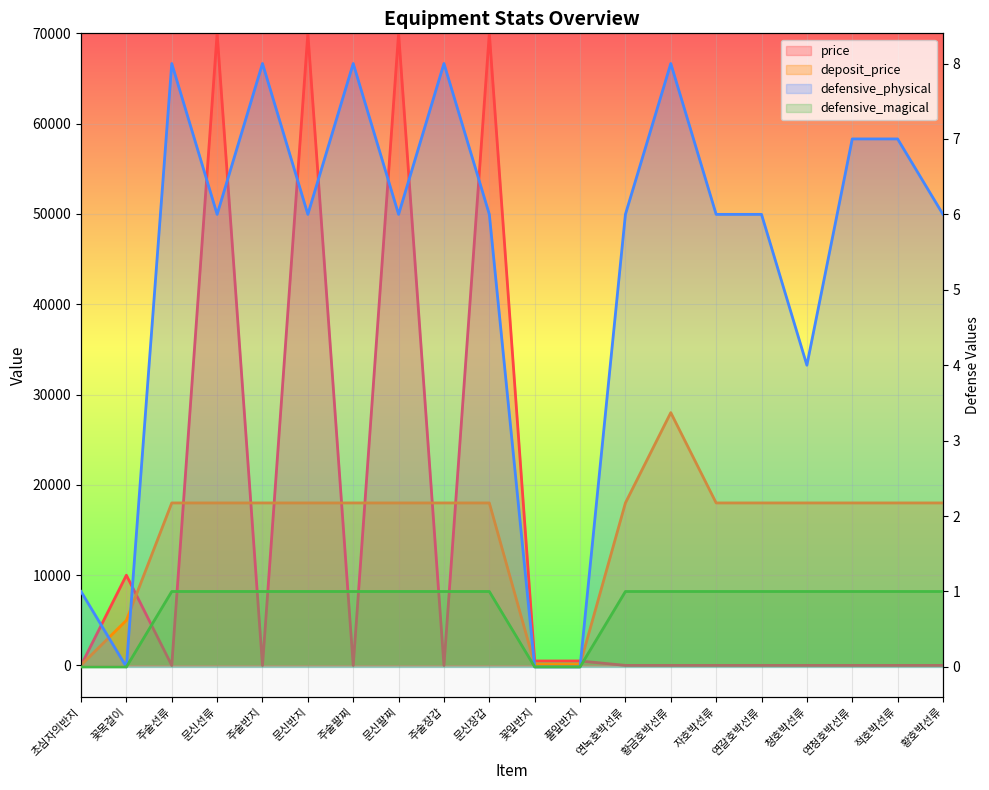

At which label is defensive_physical closest to 4?

청호박선류